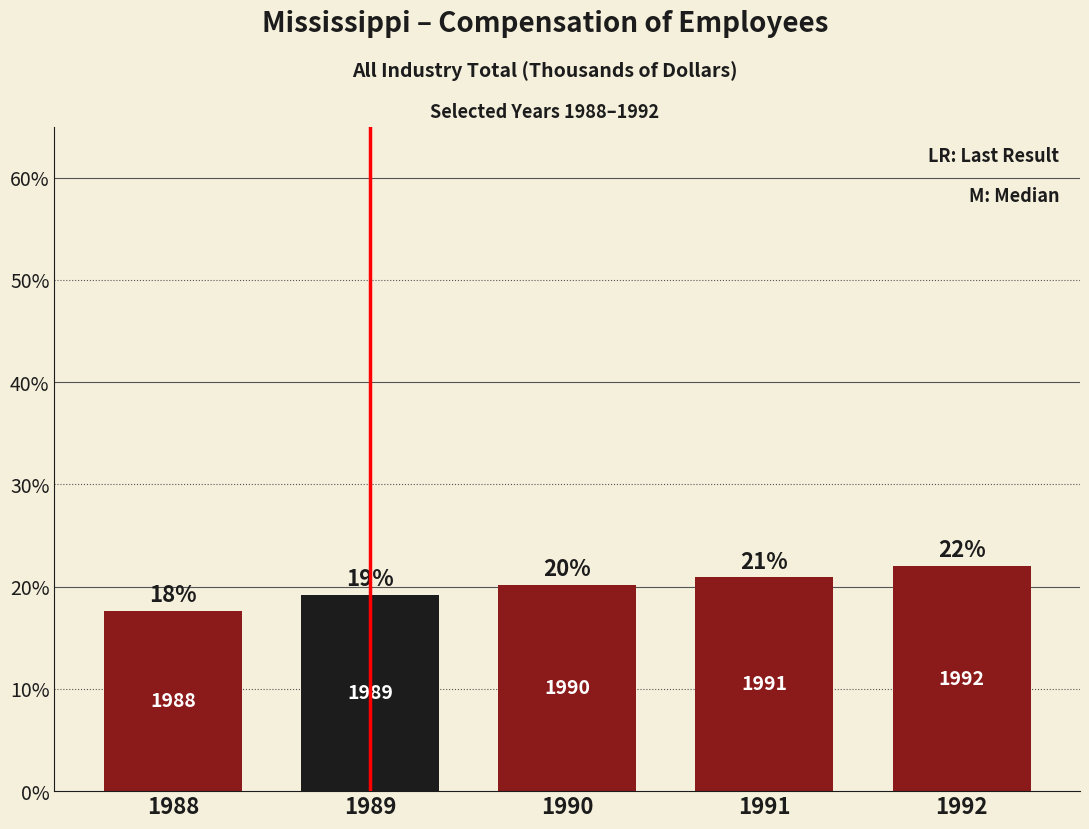

Reading right to left, list all the values displayed in this chart.

1992=22.0	1991=20.9	1990=20.2	1989=19.2	1988=17.7